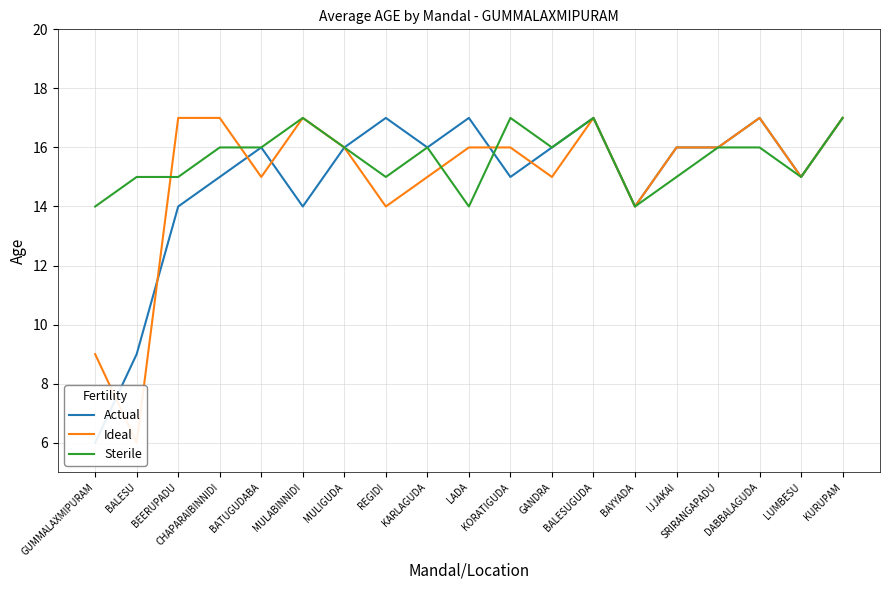

How many lines are shown in the chart?

3